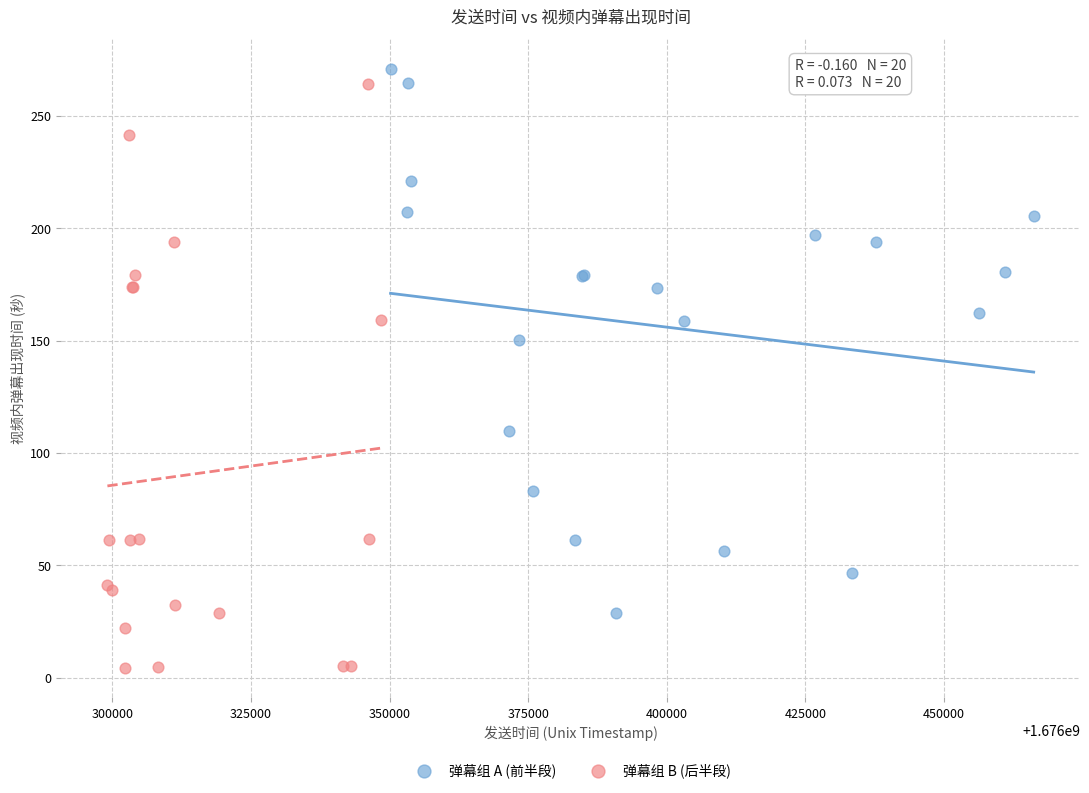

What are all the series names shown in the legend?

弹幕组 A (前半段), 弹幕组 B (后半段)